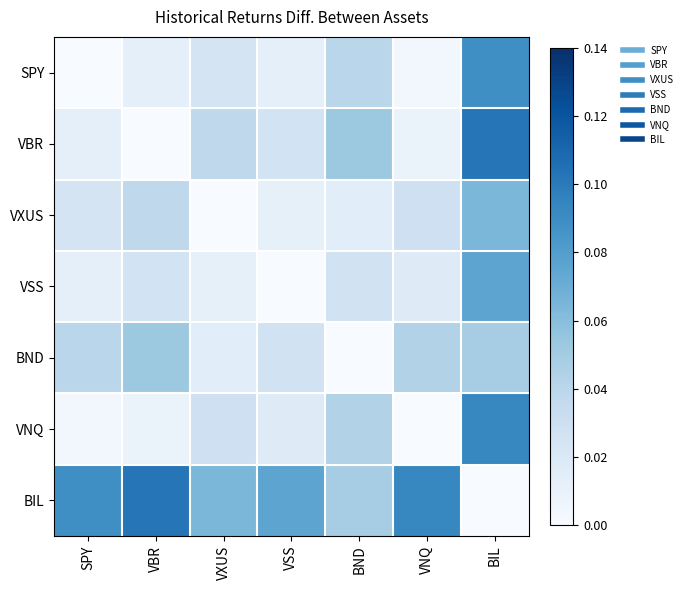

Which has a higher value, VXUS or BIL?

BIL